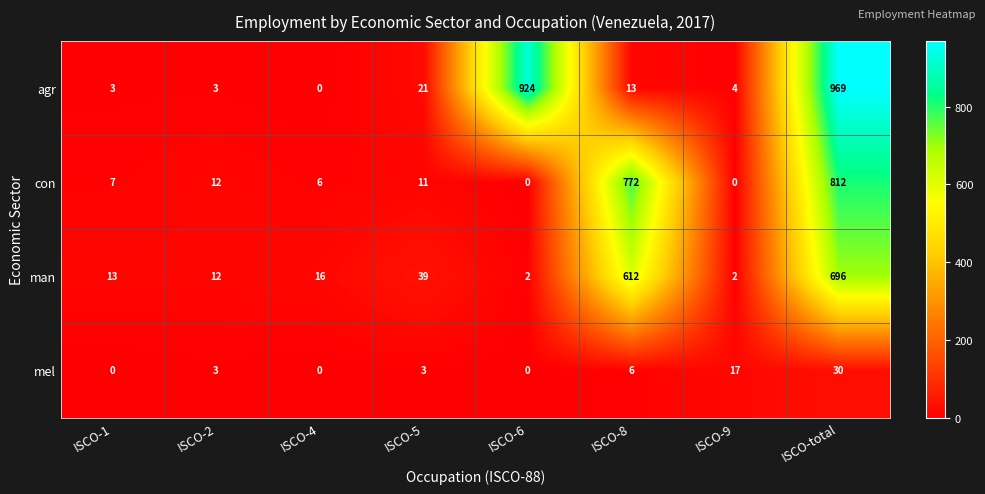

Which category has the highest value in the mel series?

ISCO-total